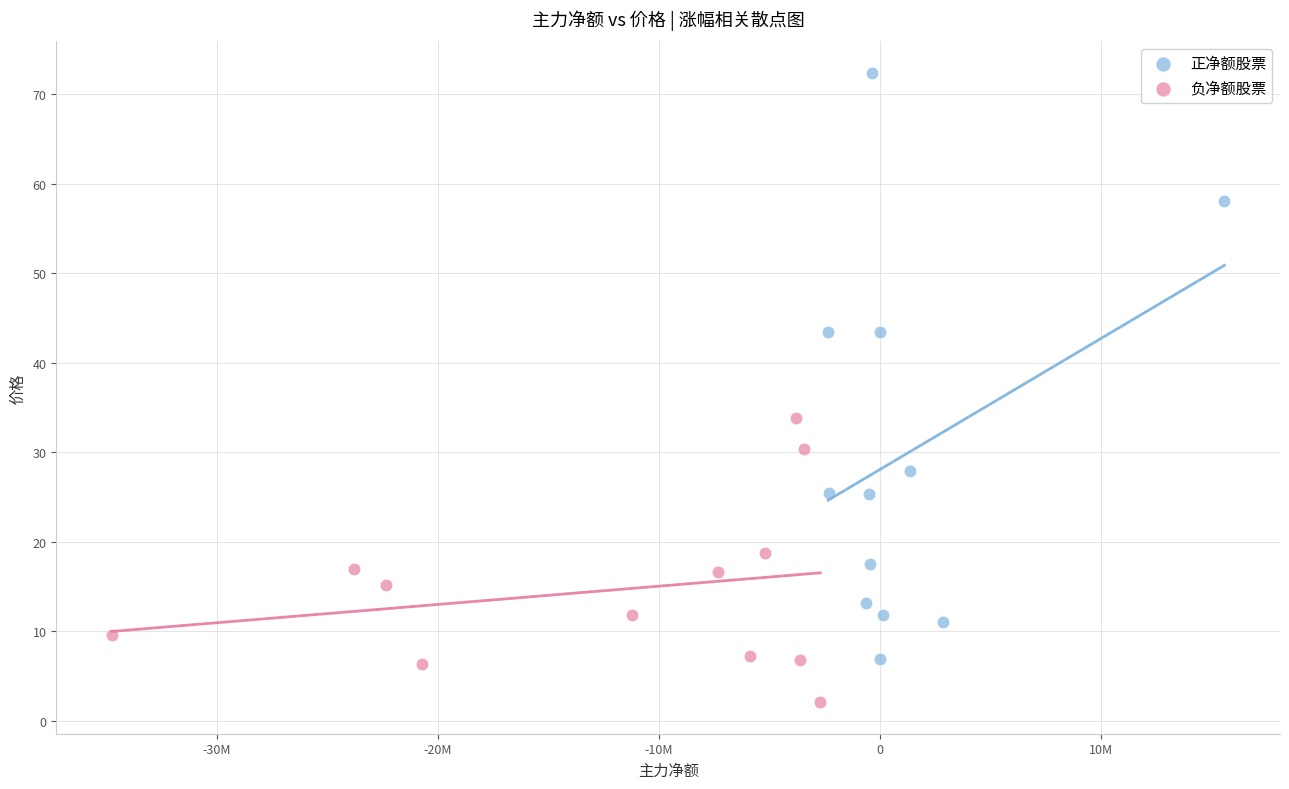

Which series reaches the maximum Y coordinate?

正净额股票